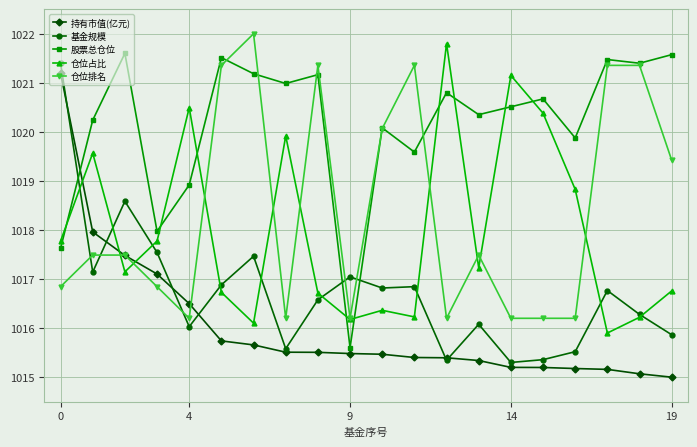

What is the maximum value for 股票总仓位?

1021.6